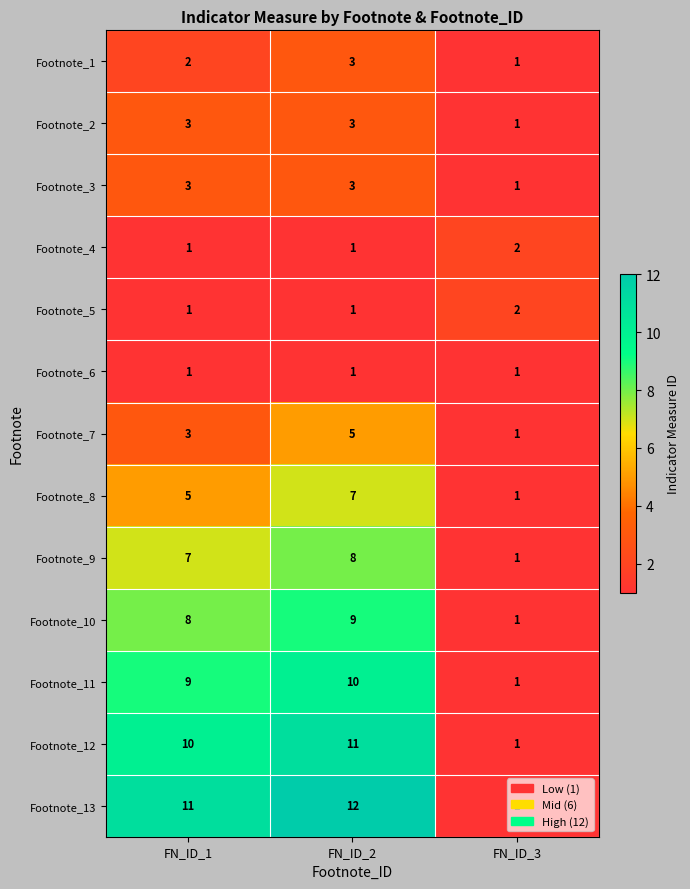

How many values in the Footnote_1 series are below 2?

1